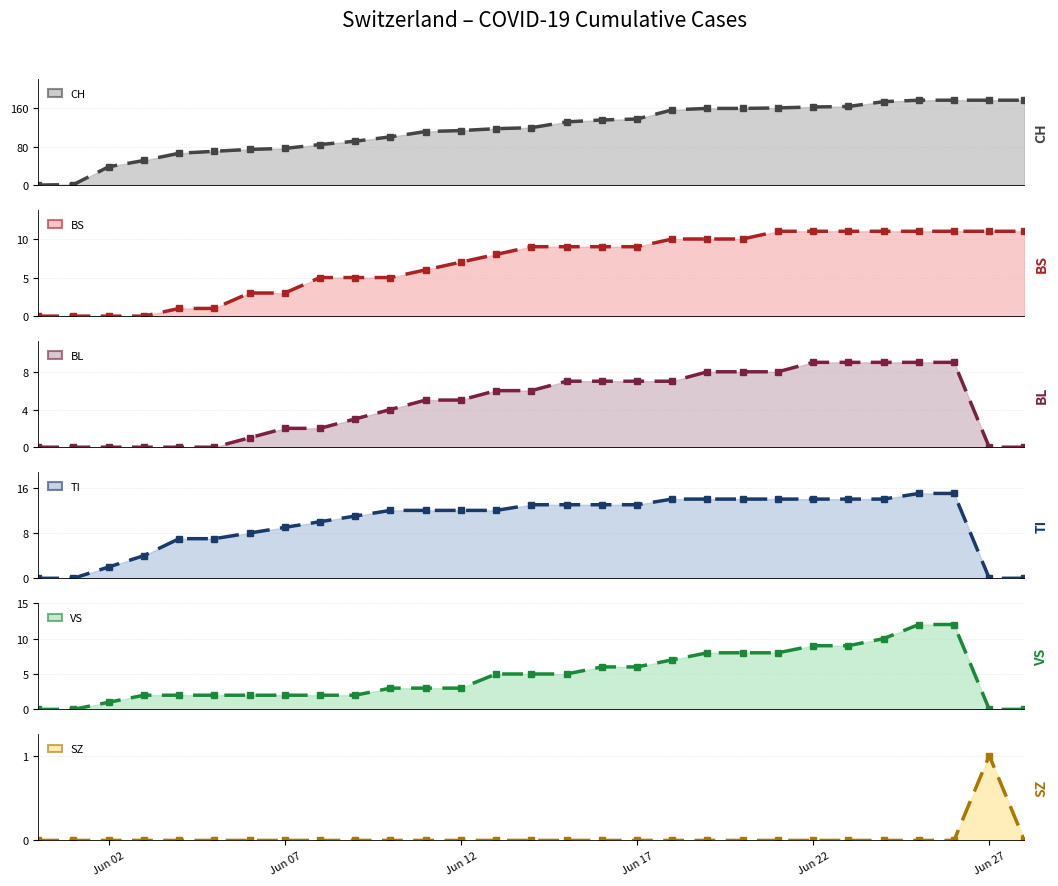

The value of TI at 2020-06-03 is 4. True or false?

True